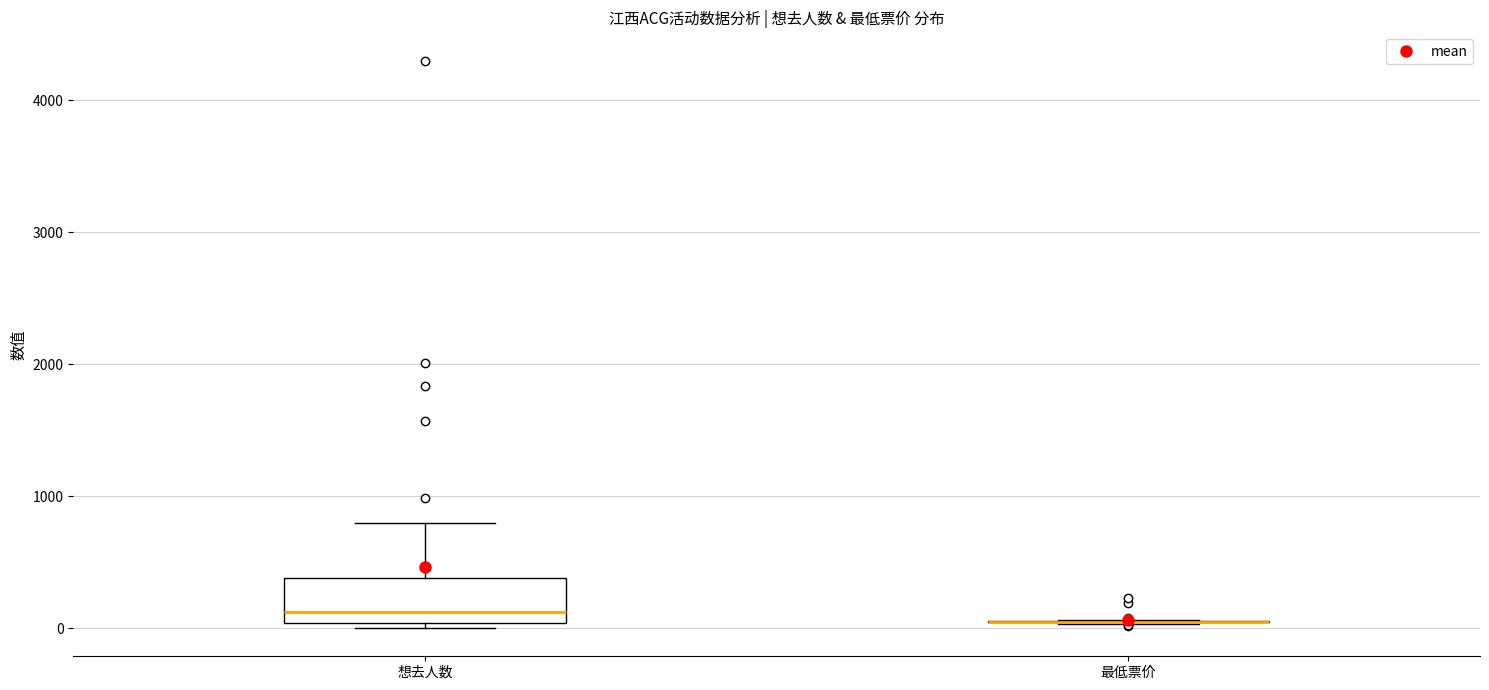

Reading left to right, transcribe this box plot: for each box, give where its median line is, the range the box spans, and where its two whiskers end, as read against the y-axis. The values are not printed on the chart, so give them approximately, as read against the axis.

想去人数: median 100, box 0 to 400, whiskers 0 (just below the box's lower edge) to 800
最低票价: box collapsed to a line at 100, whiskers 0 to 100